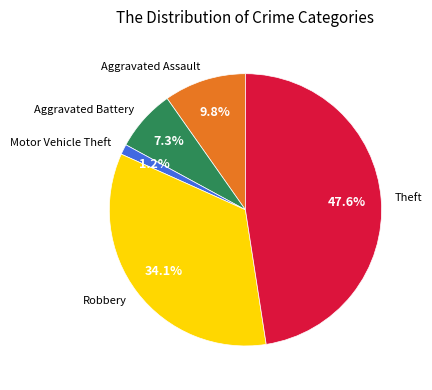

Do Motor Vehicle Theft and Robbery together represent more than half of the pie?

No